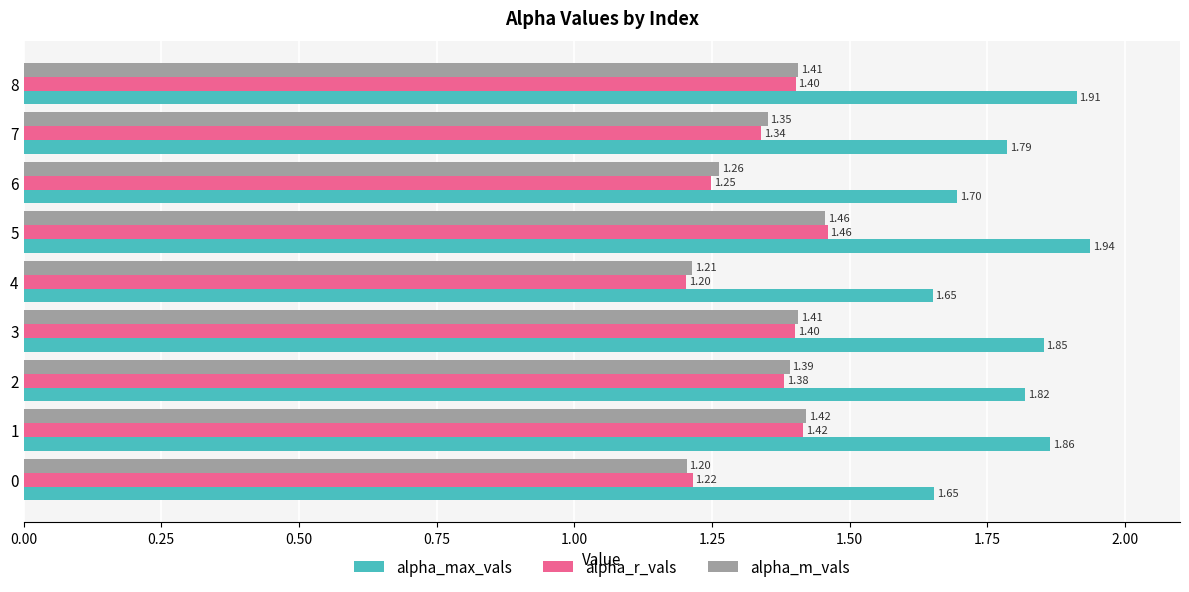

At which category is the sum across all series the highest?

5